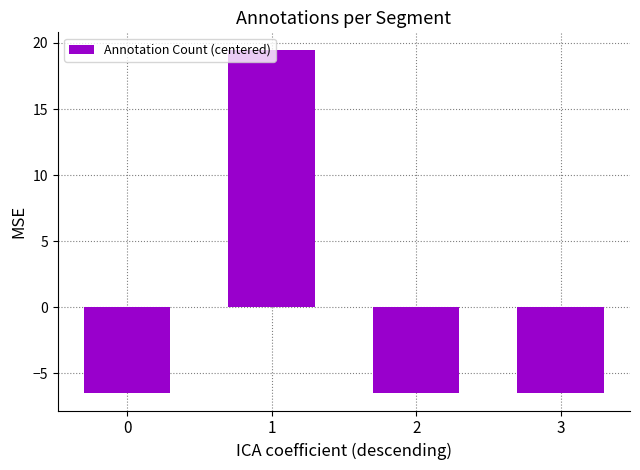

What is the value of the 4th bar from the left?

-6.5